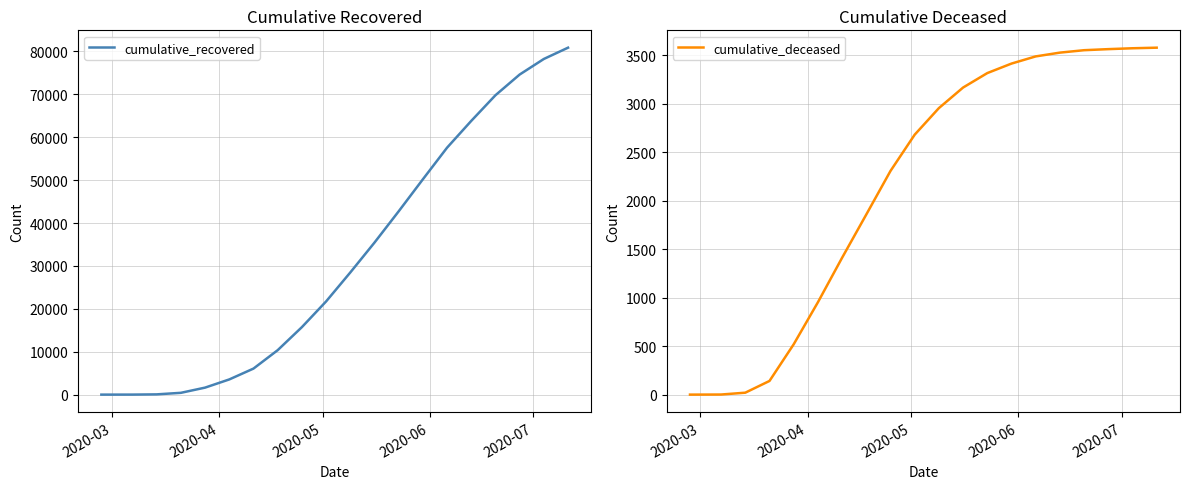

Which series has the largest total across all categories?

cumulative_recovered